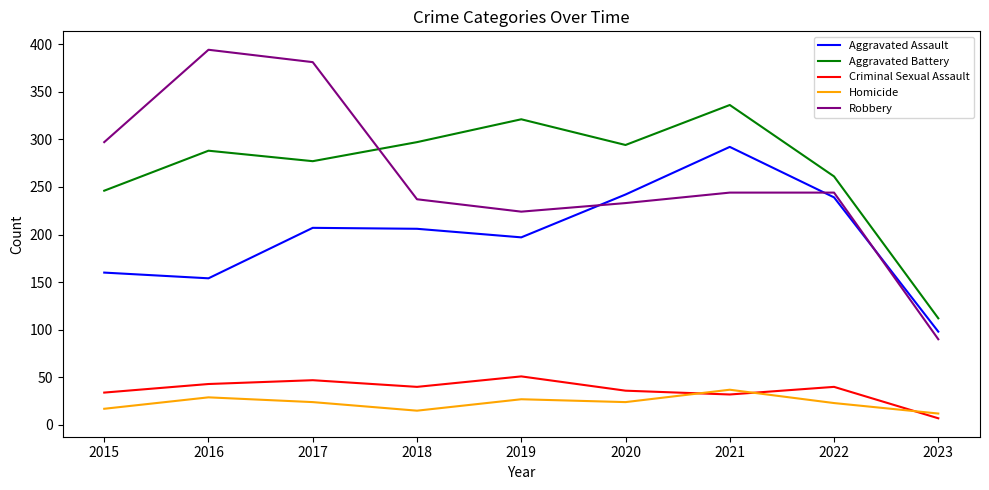

What is the sum of the Homicide values at 2015 and 2021?

54